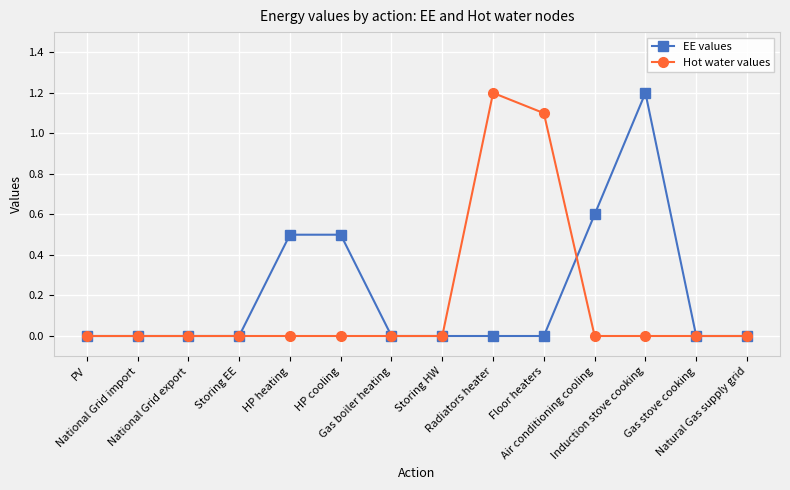

What is the maximum value for EE values?

1.2